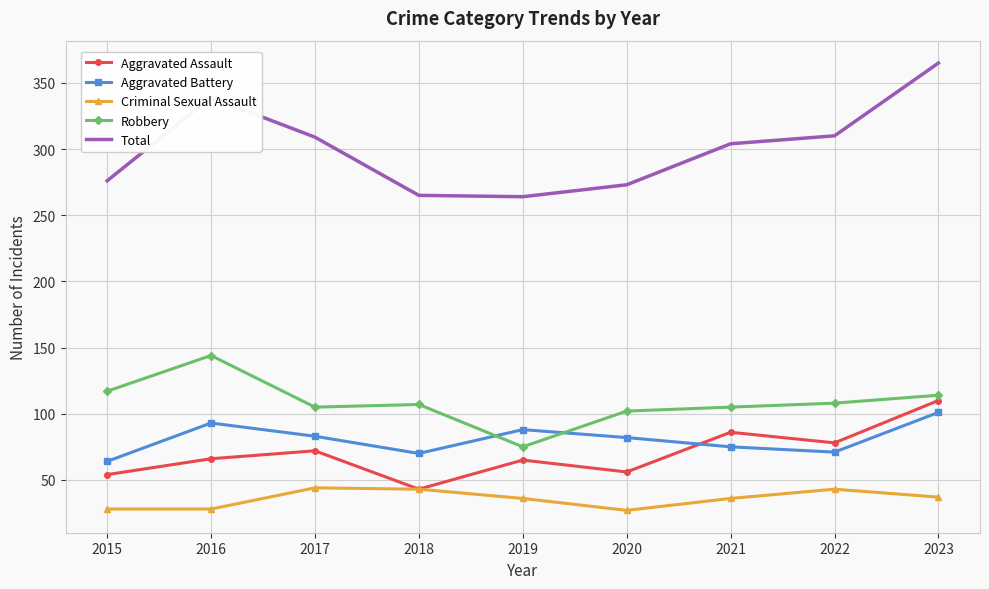

What is the average value of the Aggravated Assault series?

70